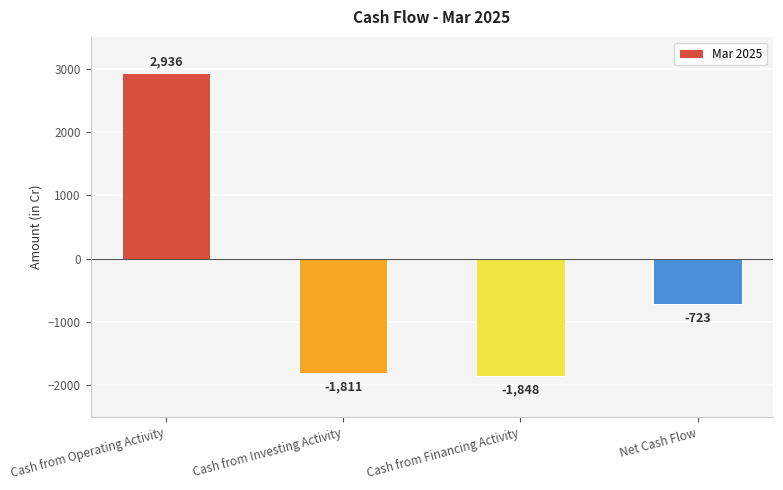

Rank the categories by value from highest to lowest.

Cash from Operating Activity, Net Cash Flow, Cash from Investing Activity, Cash from Financing Activity